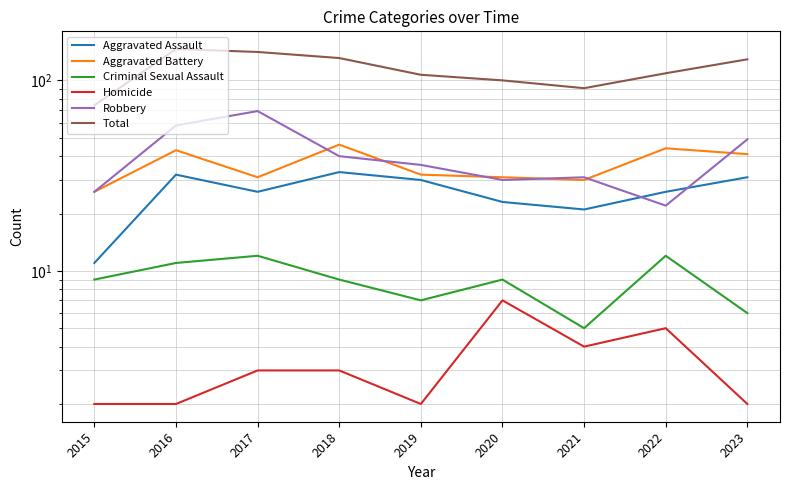

List the series in order of their peak value, highest first.

Total, Robbery, Aggravated Battery, Aggravated Assault, Criminal Sexual Assault, Homicide